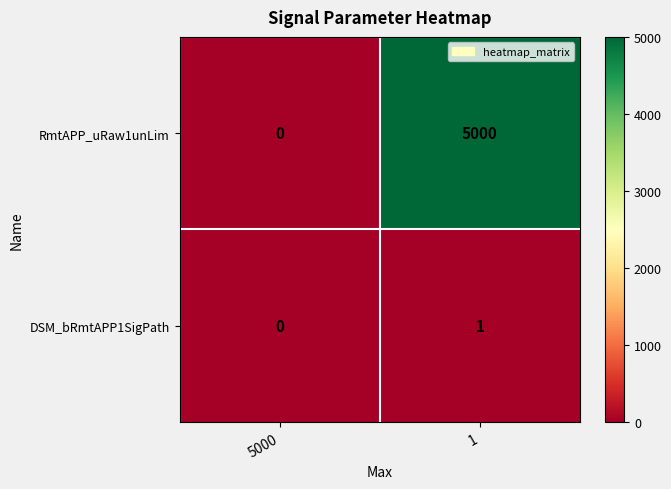

At which label is RmtAPP_uRaw1unLim closest to 2500?

5000